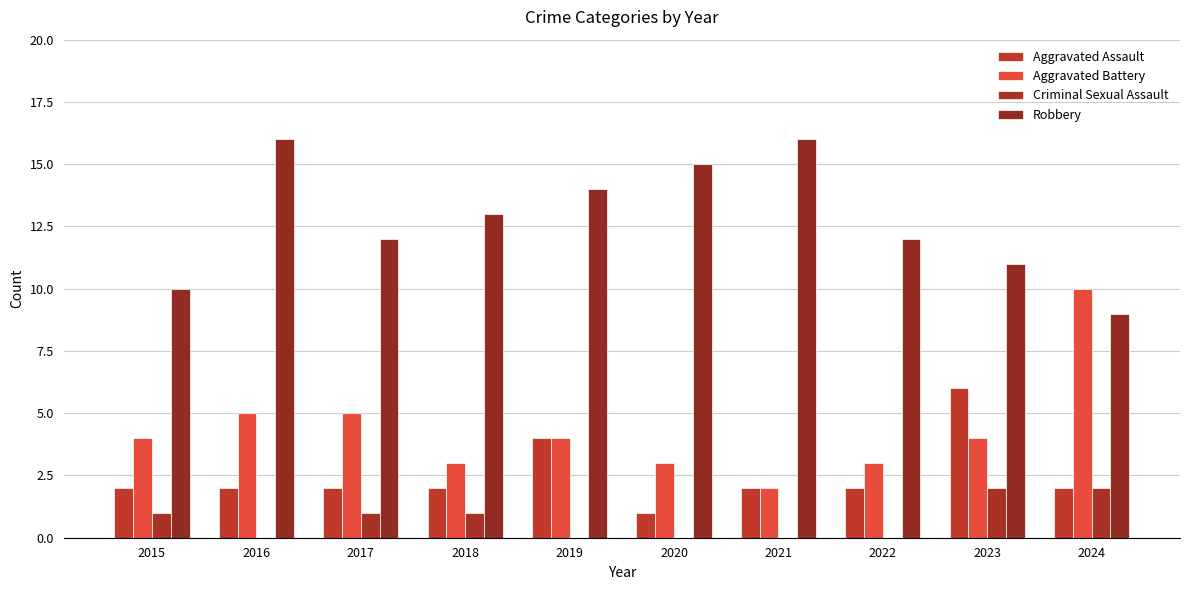

At which label does Criminal Sexual Assault first exceed 1?

2023